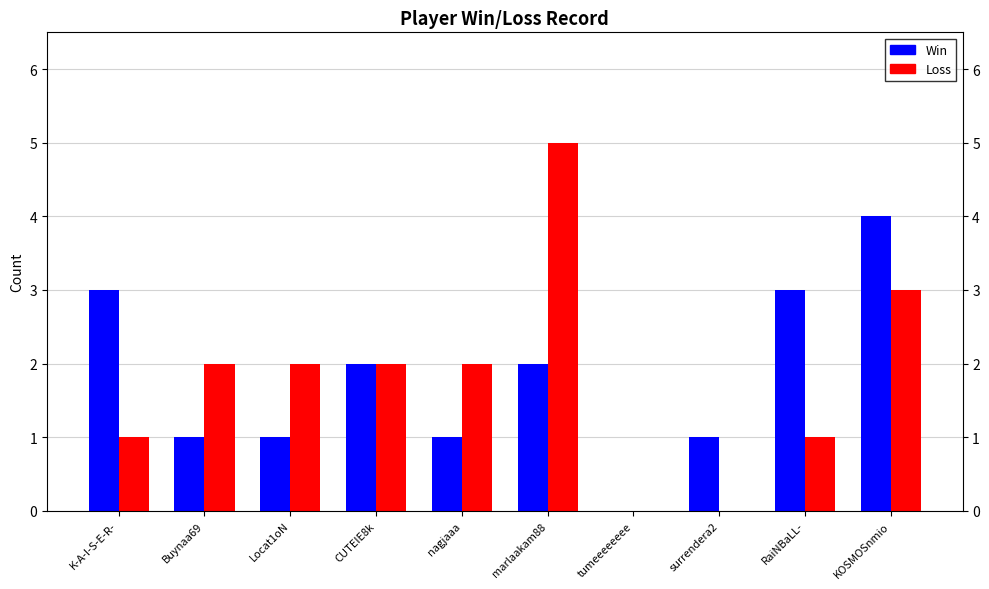

How many values in Win are above zero?

9